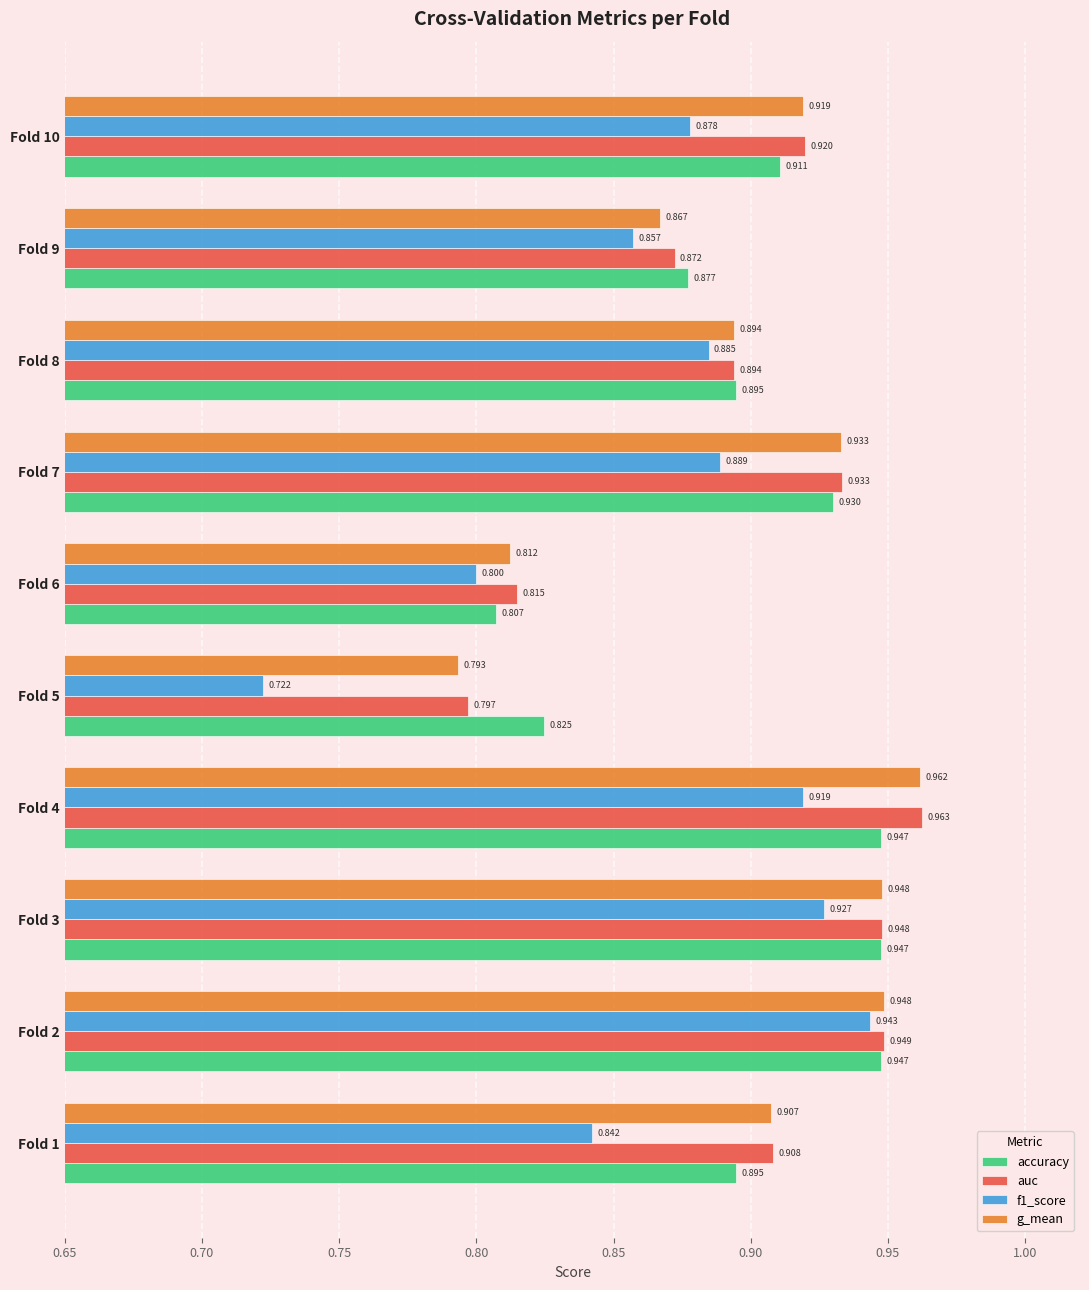

Is the value of auc at Fold 10 greater than the value of f1_score at Fold 7?

Yes